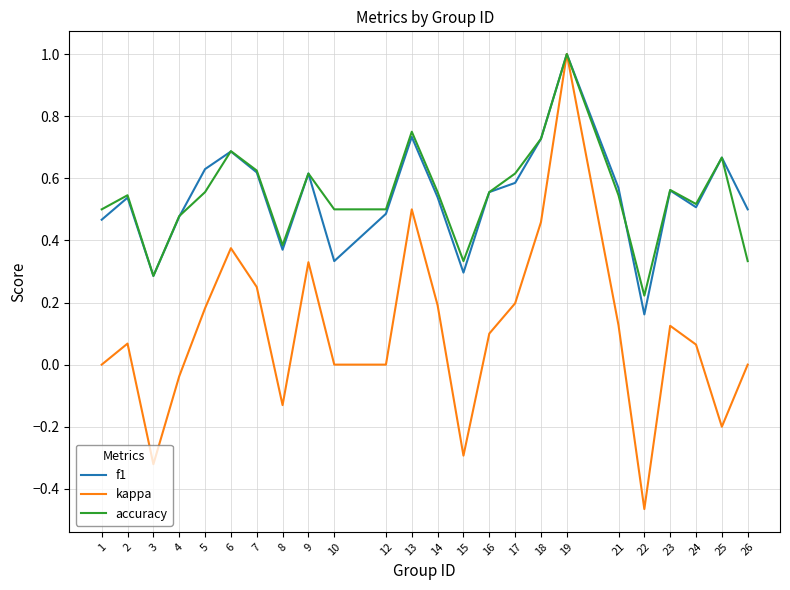

What is the total value across all series at 19?

3.0